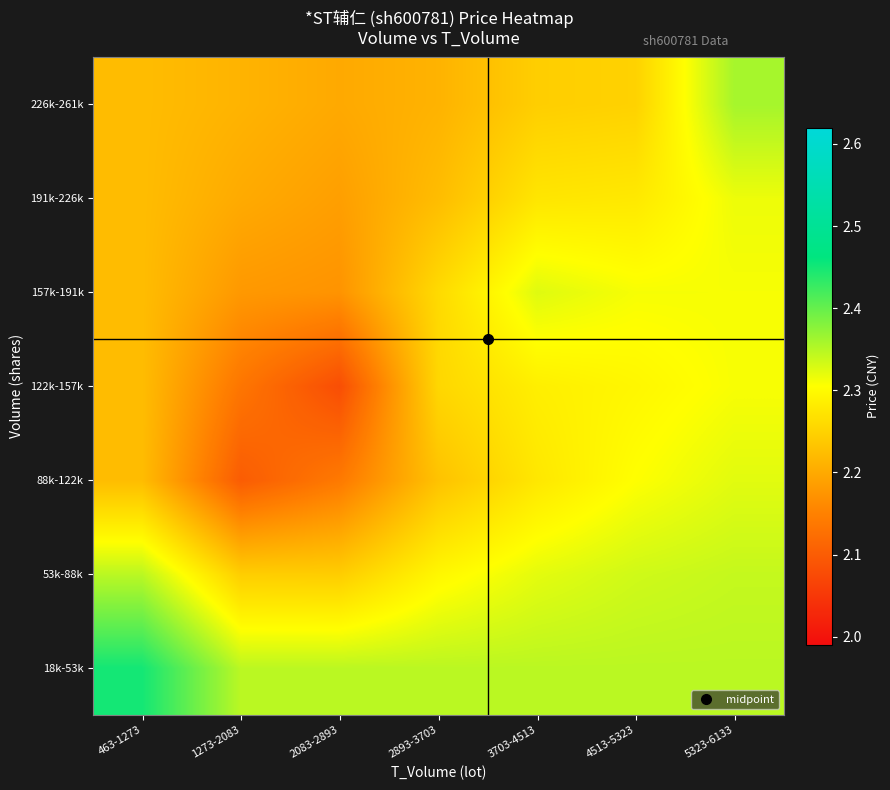

At 463-1273, list the series in order from smallest to largest.

88k-122k, 122k-157k, 157k-191k, 191k-226k, 226k-261k, 53k-88k, 18k-53k